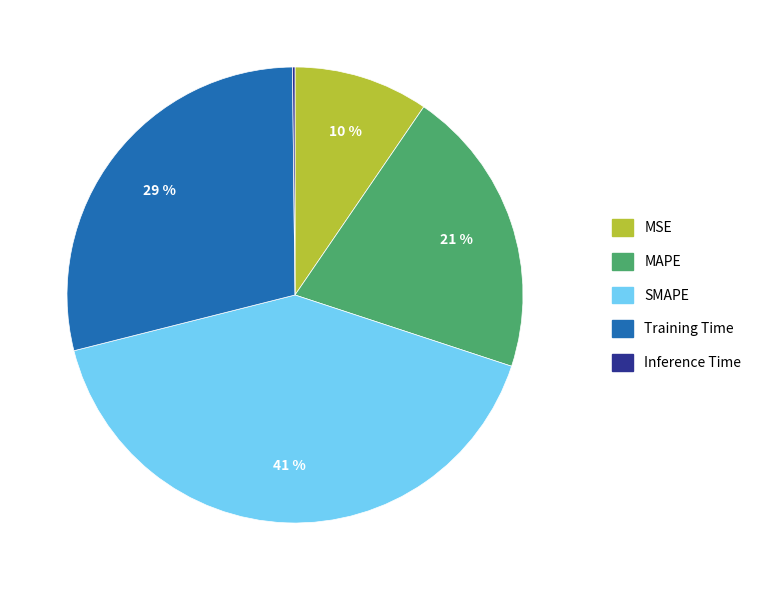

Is it true that Training Time is 36% of the pie?

False